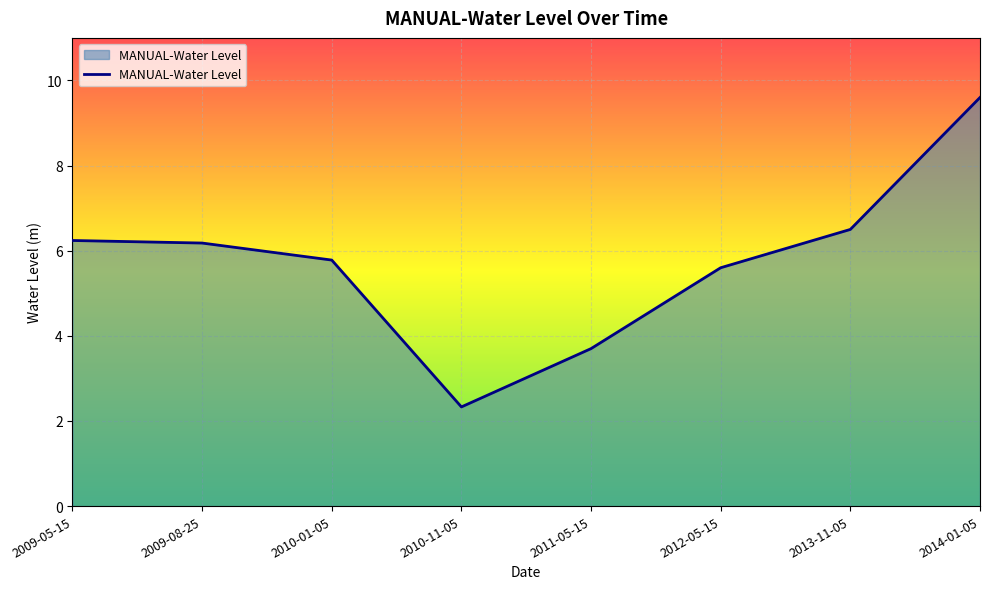

What position from the left is 2010-11-05?

4